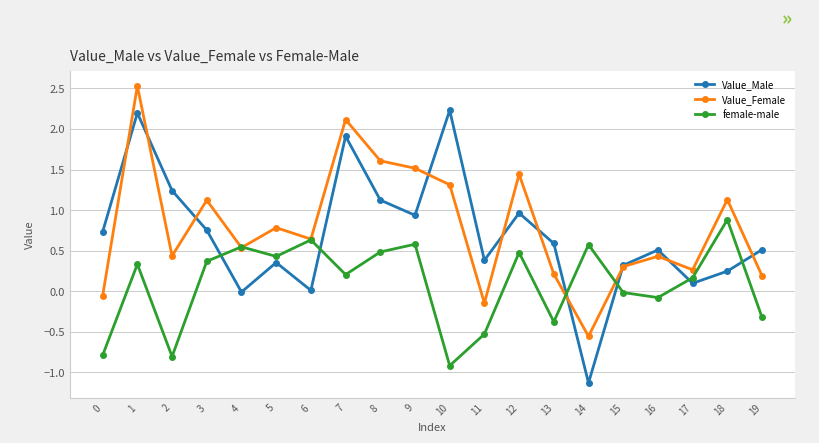

What is the difference between the maximum and minimum values in the female-male series?

1.8